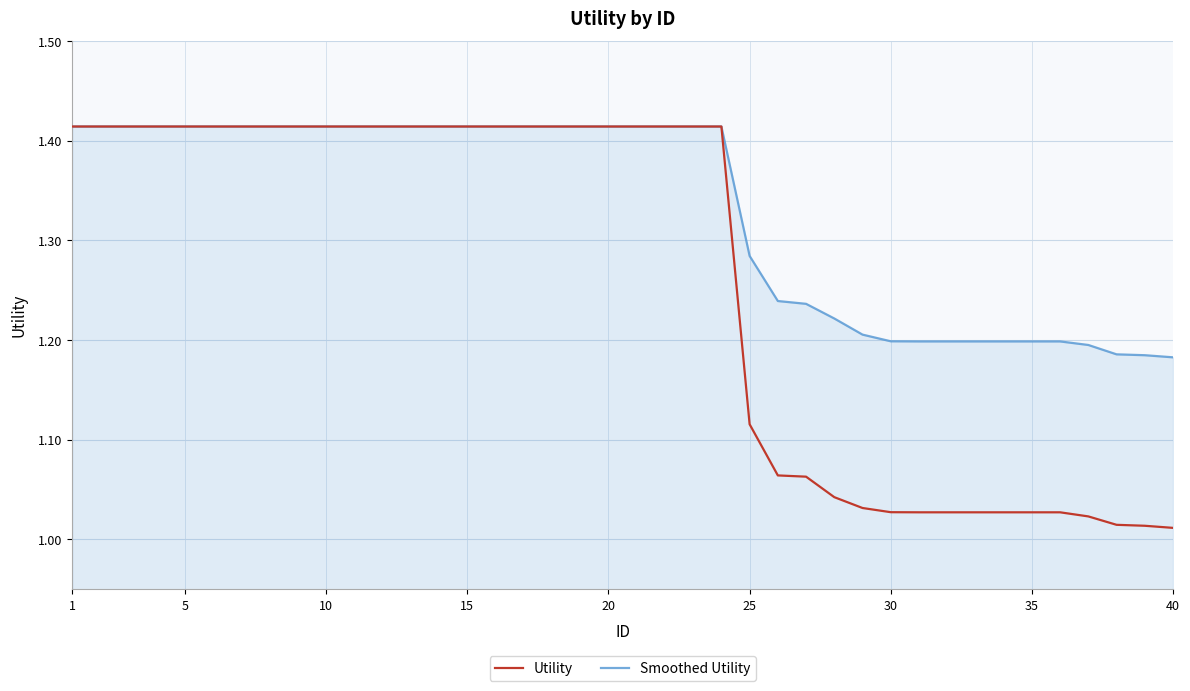

Which series has the largest total across all categories?

Smoothed Utility